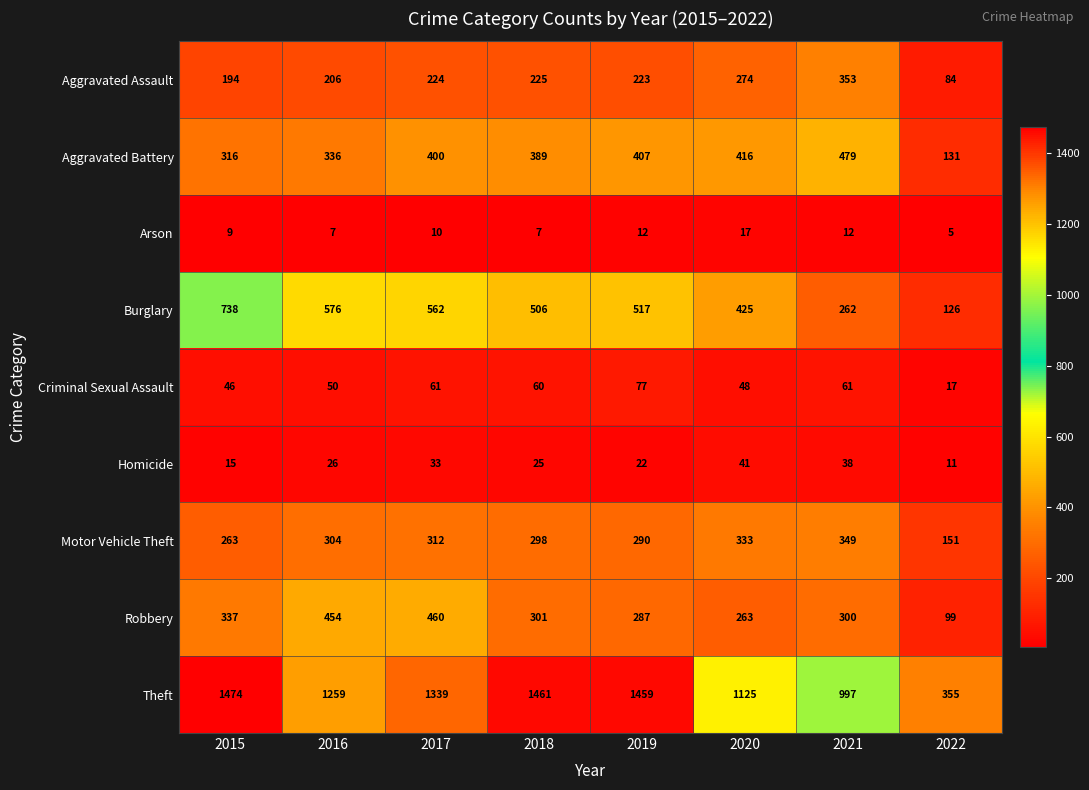

At which label does Robbery first exceed 301?

2015